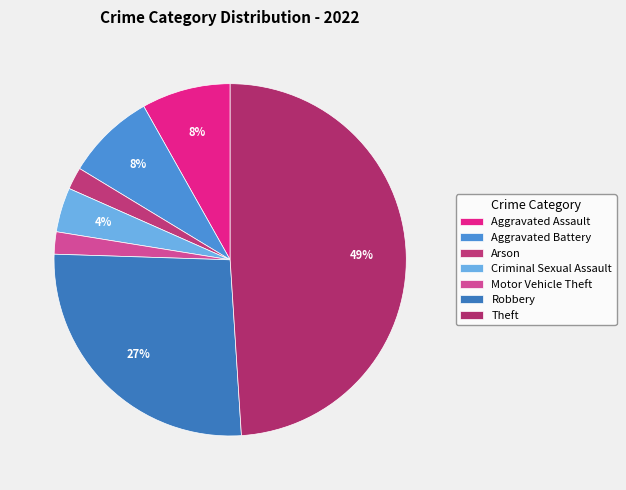

Which category has the smallest portion of the pie?

Arson